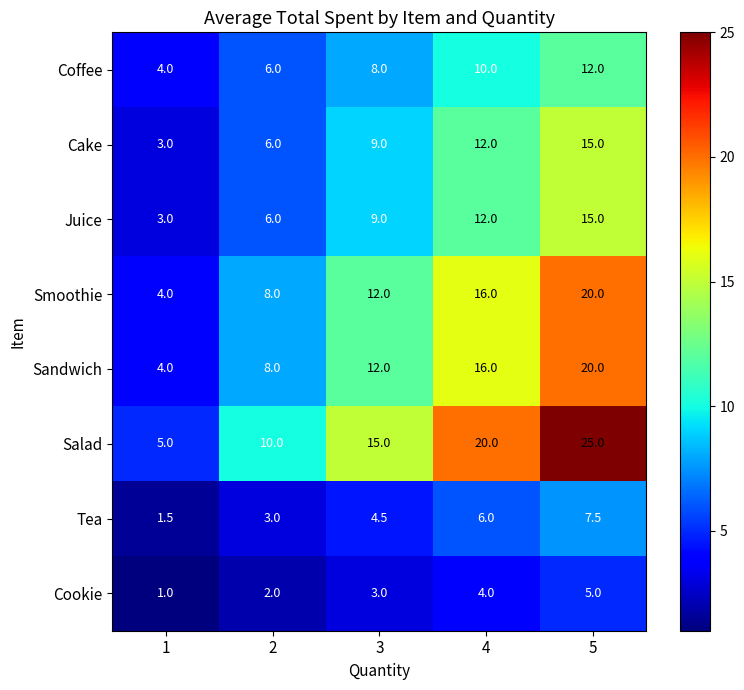

Which series changed the most between 1 and 2?

Salad